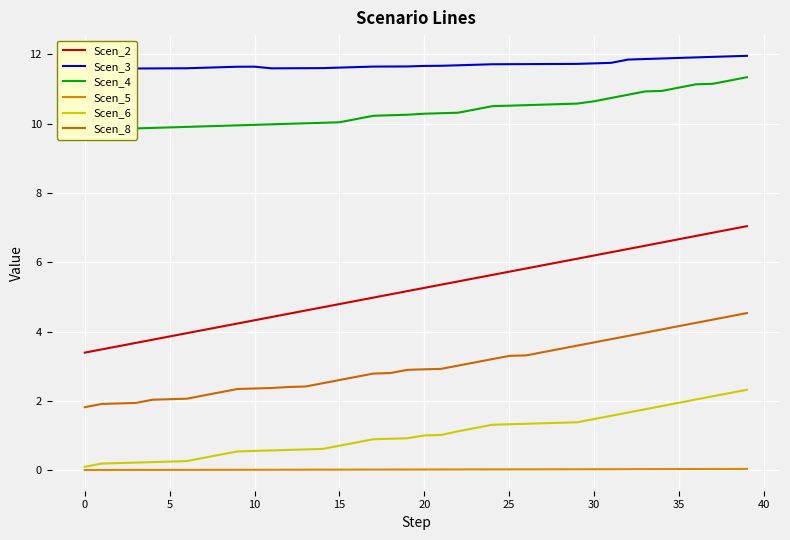

What is the difference between the second highest and second lowest values in the Scen_8 series?

2.5